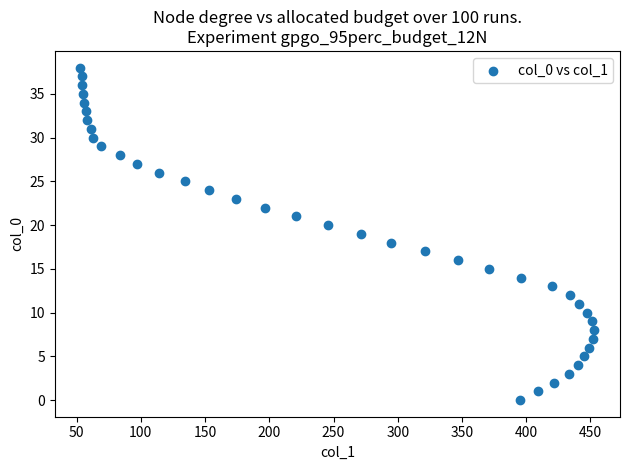

What is the range of X values (max minus min)?

400